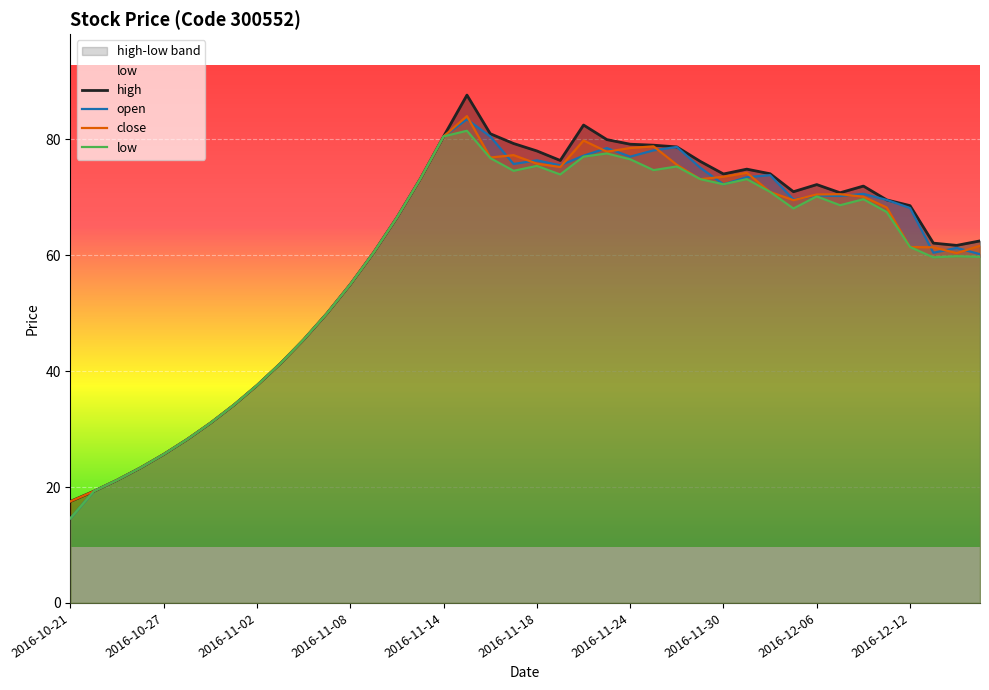

Where is low nearest to the value 48?

11